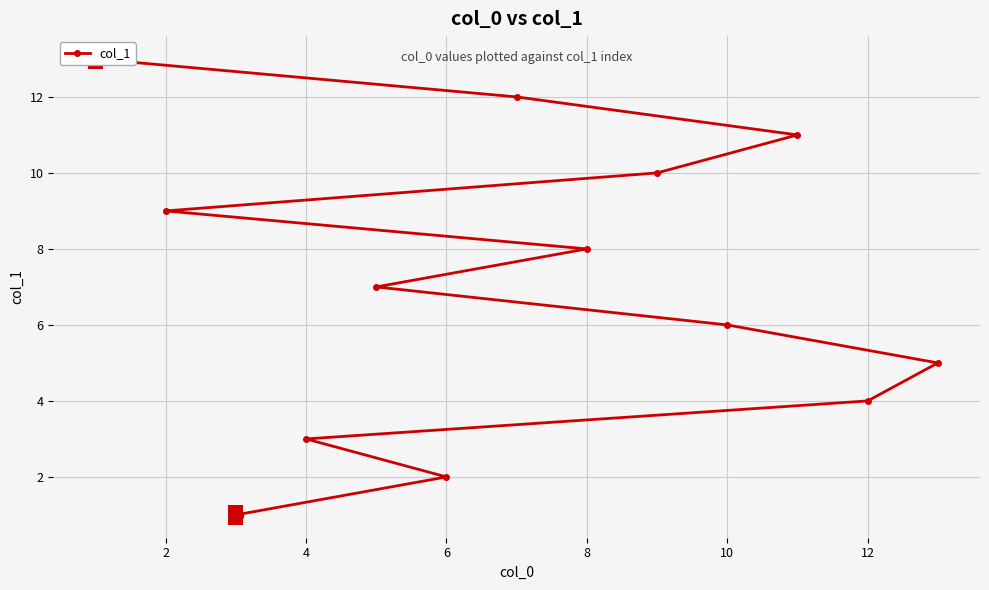

What is the value of the 12th point from the left?

12